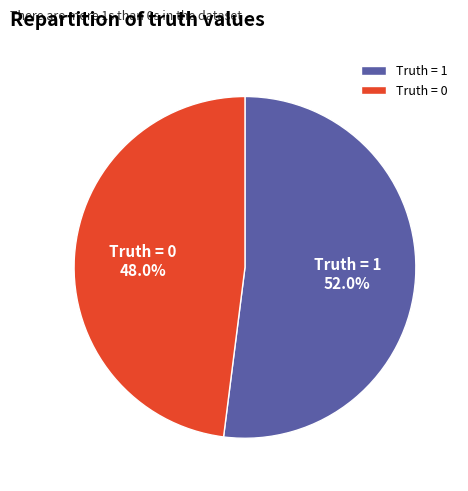

Is Truth = 0 the majority of the pie?

No